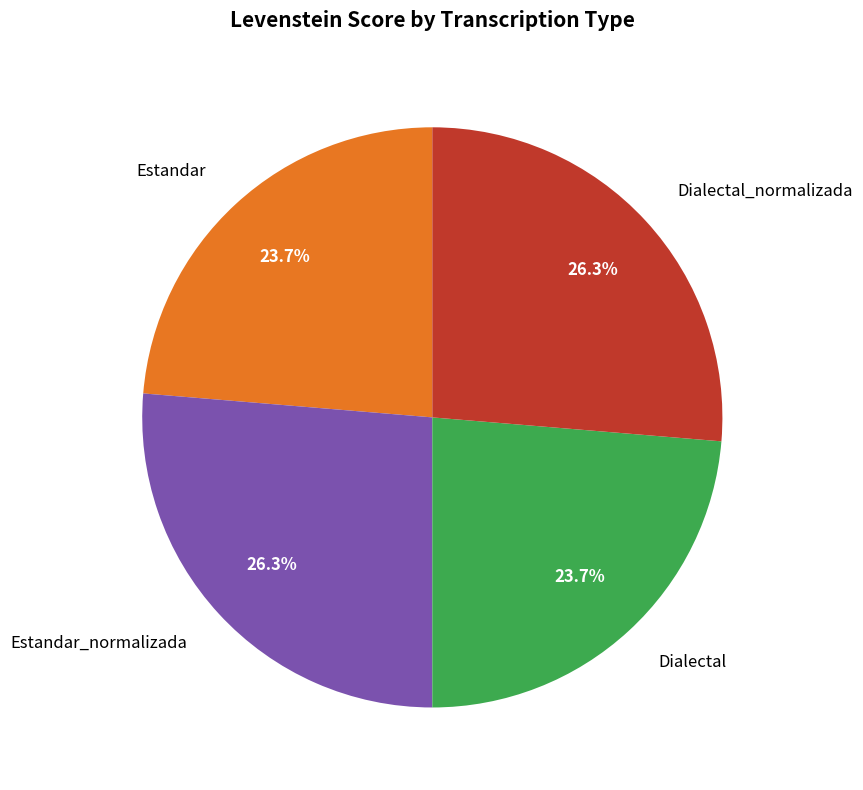

To the nearest percent, what is the difference between the largest and smallest slice percentages?

3%